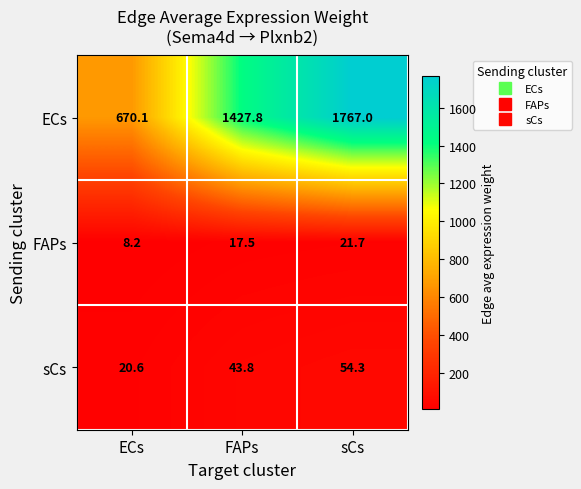

At which label is ECs closest to 1218?

FAPs